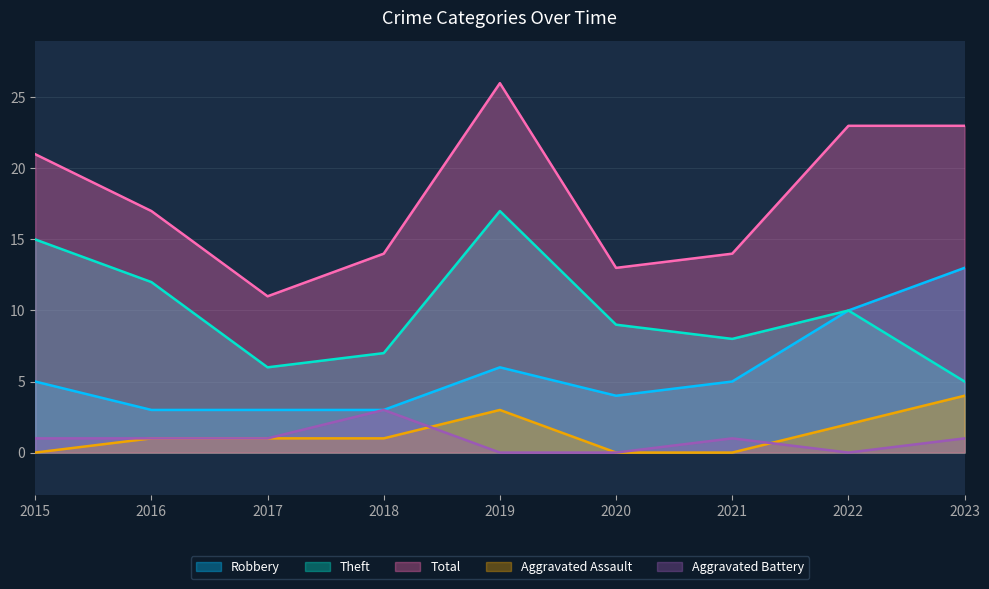

Reading left to right, what are all the values shown in this chart?

Robbery: 2015=5	2016=3	2017=3	2018=3	2019=6	2020=4	2021=5	2022=10	2023=13
Theft: 2015=15	2016=12	2017=6	2018=7	2019=17	2020=9	2021=8	2022=10	2023=5
Total: 2015=21	2016=17	2017=11	2018=14	2019=26	2020=13	2021=14	2022=23	2023=23
Aggravated Assault: 2015=0	2016=1	2017=1	2018=1	2019=3	2020=0	2021=0	2022=2	2023=4
Aggravated Battery: 2015=1	2016=1	2017=1	2018=3	2019=0	2020=0	2021=1	2022=0	2023=1